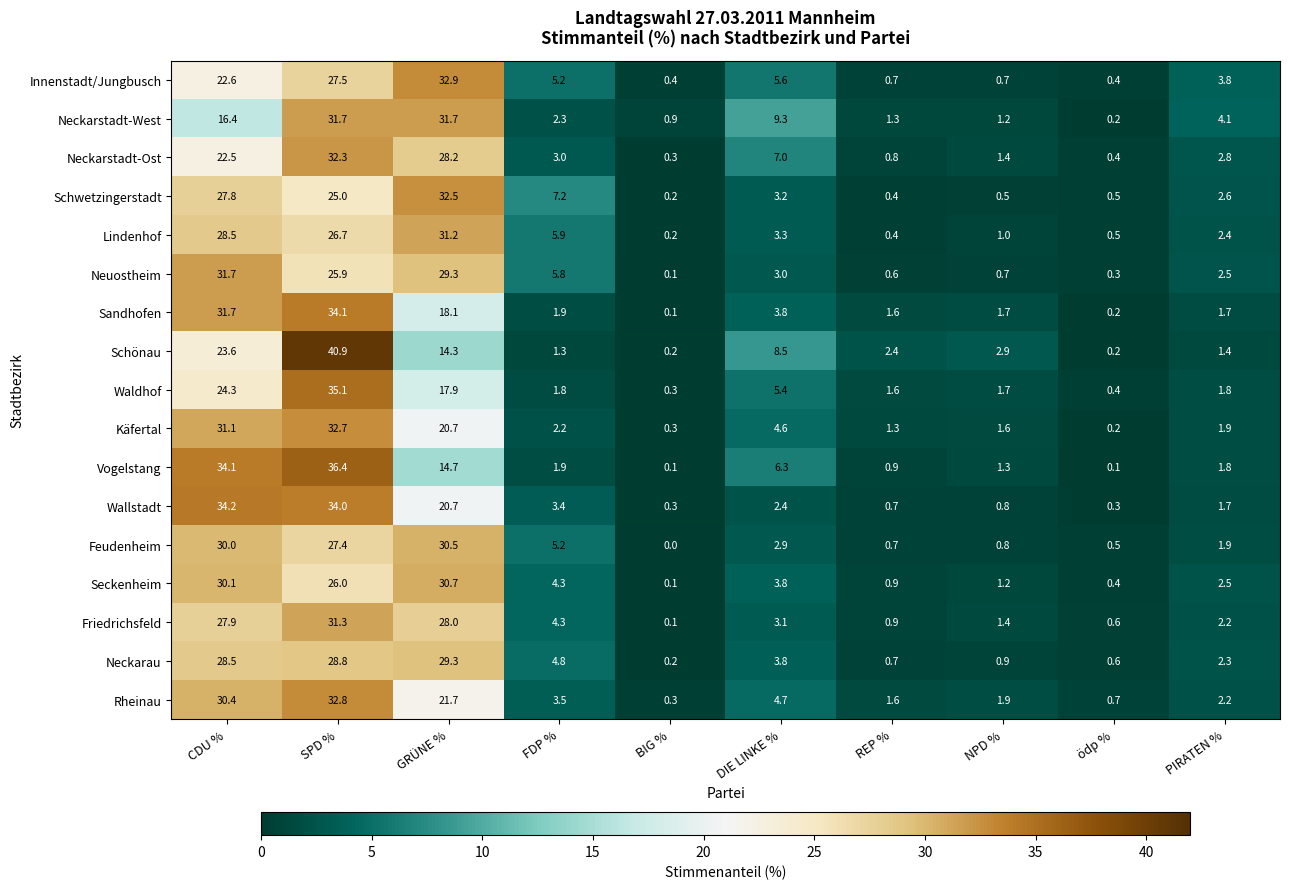

Which label corresponds to the largest value in the chart?

SPD %